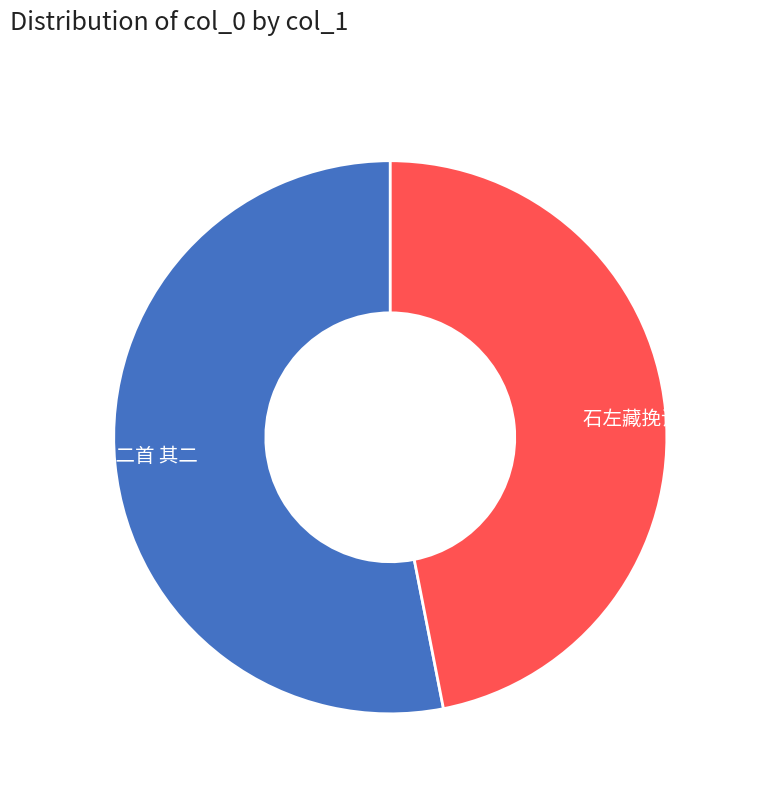

Between 石左藏挽诗二首 其二 and 奚左藏挽诗二首 其二, which is larger?

奚左藏挽诗二首 其二